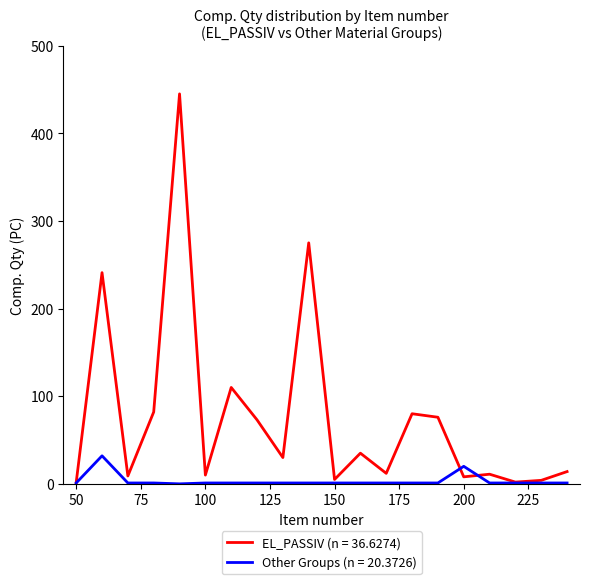

Which series has the widest spread of values?

EL_PASSIV (n = 36.6274)